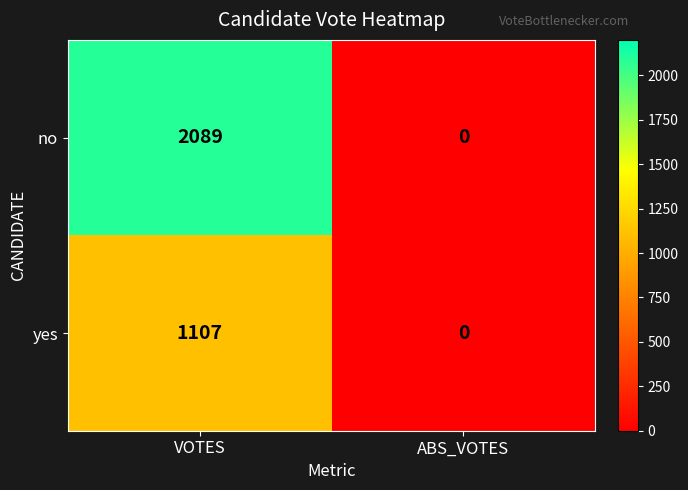

Which series has the largest total across all categories?

no